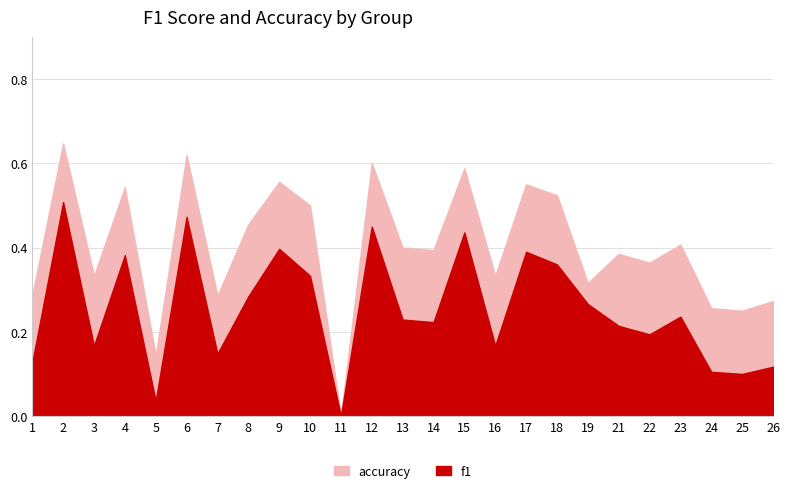

What are all the series names shown in the legend?

f1, accuracy